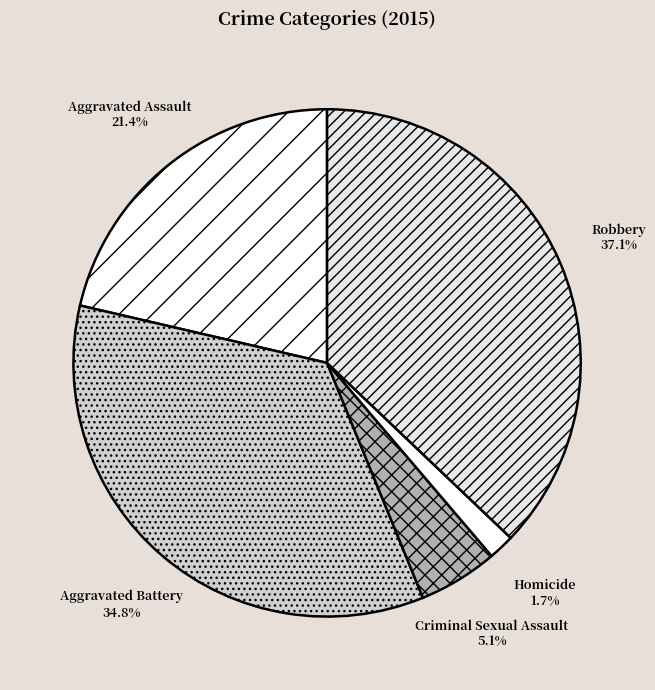

Rank the categories by value from highest to lowest.

Robbery, Aggravated Battery, Aggravated Assault, Criminal Sexual Assault, Homicide